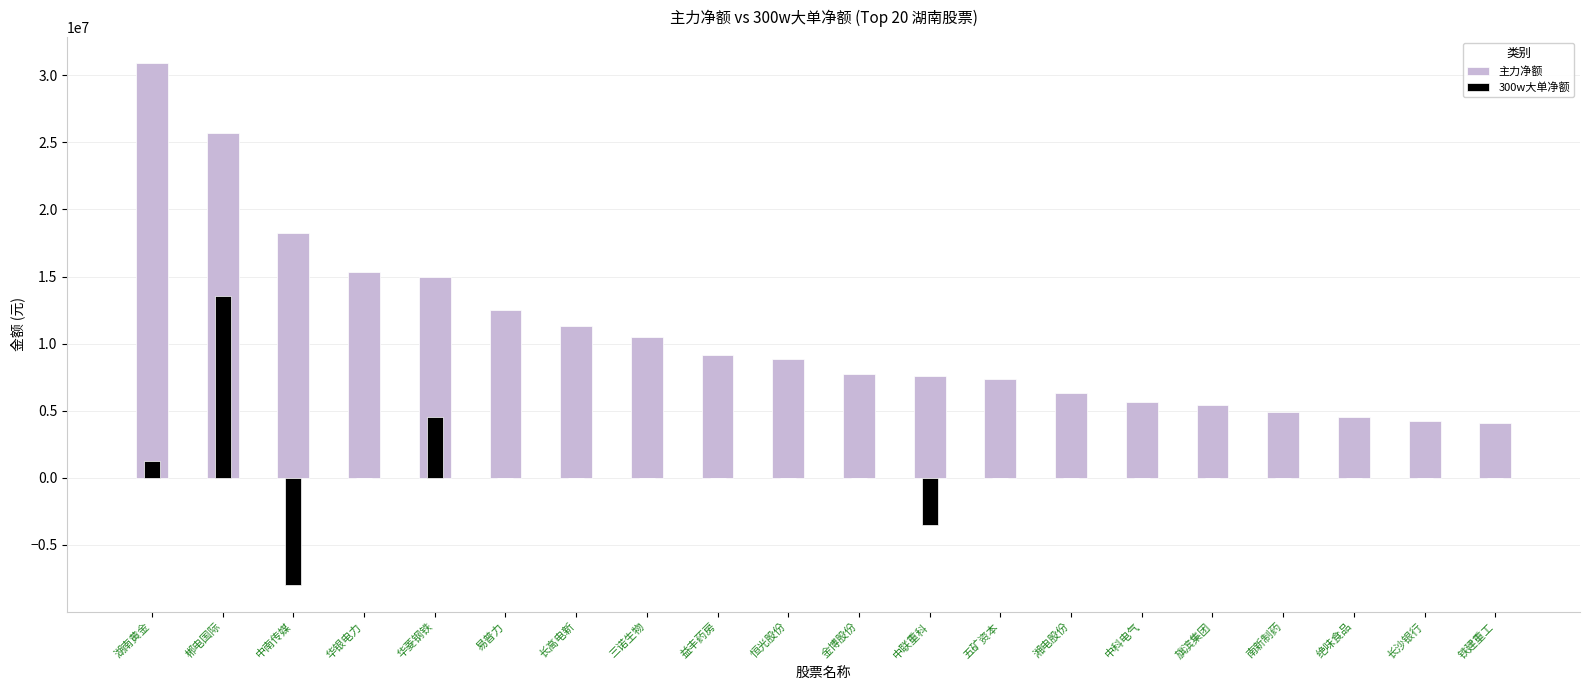

How many groups of bars are there?

20